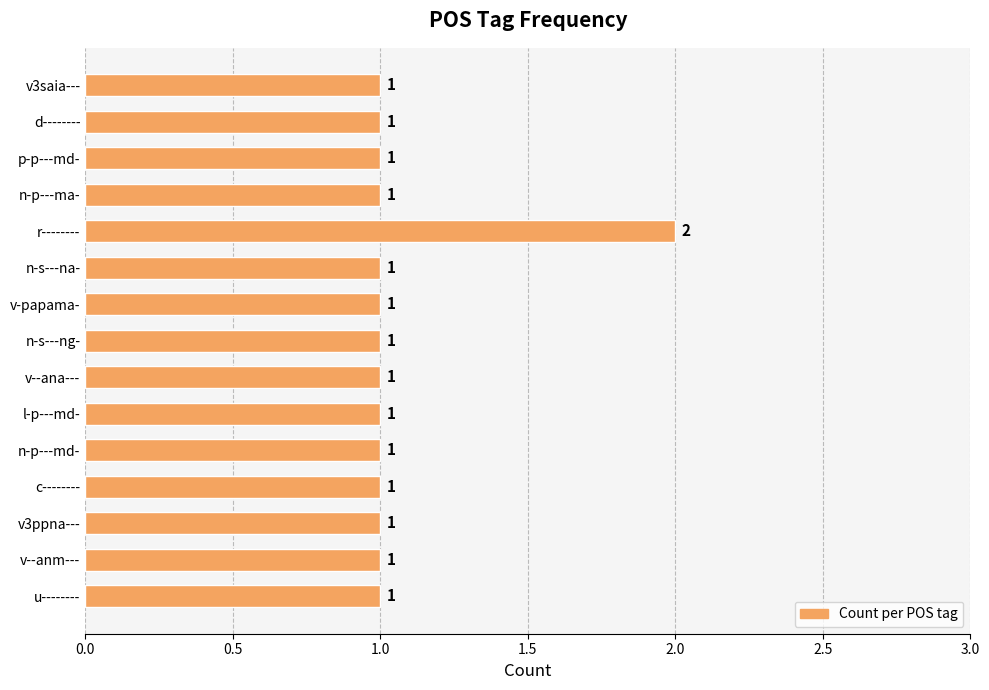

What position from the top is r--------?

5